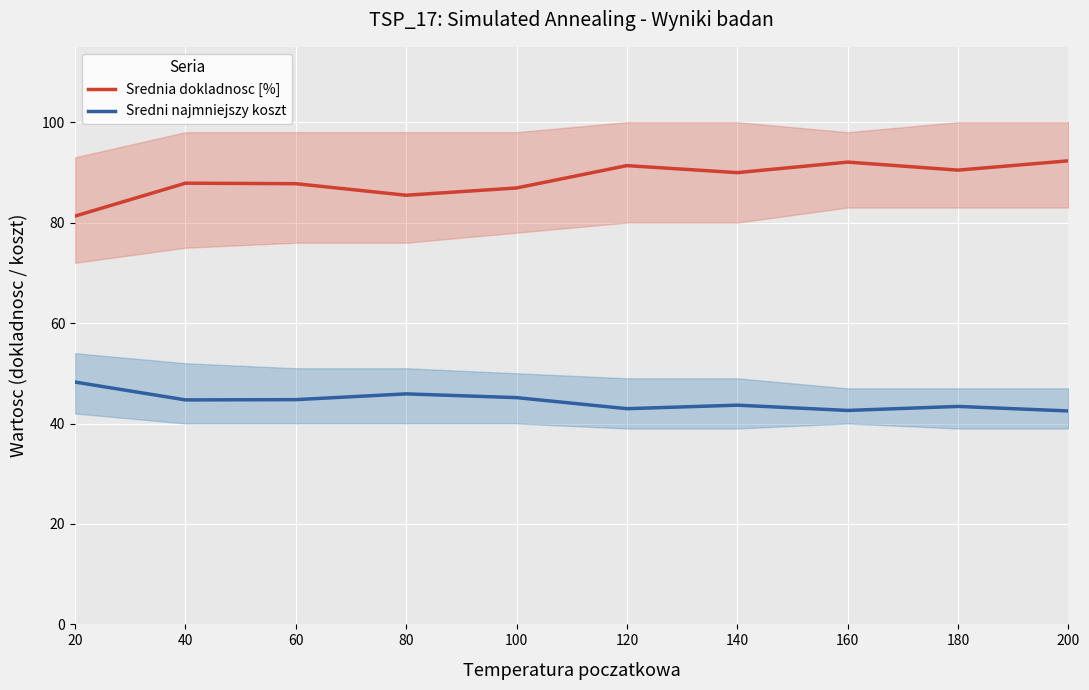

Is this an area chart (filled region under the line)?

No